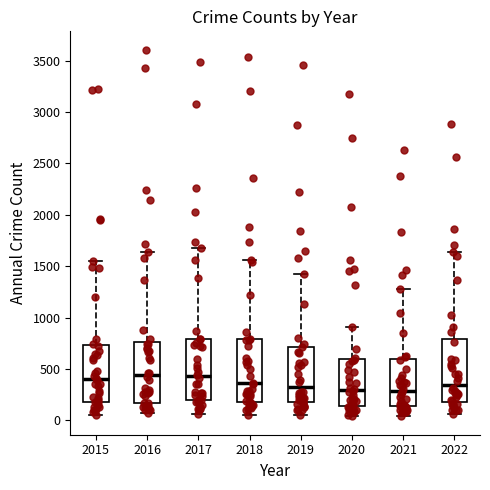

Reading left to right, transcribe this box plot: for each box, give where its median line is, the range the box spans, and where its two whiskers end, as read against the y-axis. The values are not printed on the chart, so give them approximately, as read against the axis.

2015: median 400, box 200 to 750, whiskers 50 to 1550
2016: median 450, box 150 to 750, whiskers 50 to 1650
2017: median 450, box 200 to 800, whiskers 50 to 1650
2018: median 350, box 200 to 800, whiskers 50 to 1550
2019: median 350, box 200 to 700, whiskers 50 to 1450
2020: median 300, box 150 to 600, whiskers 50 to 900
2021: median 300, box 150 to 600, whiskers 50 to 1300
2022: median 350, box 200 to 800, whiskers 50 to 1650